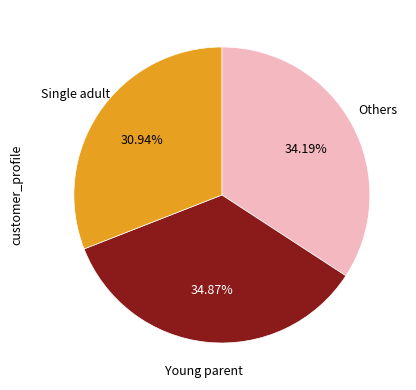

Is there any slice that represents more than half of the pie?

No